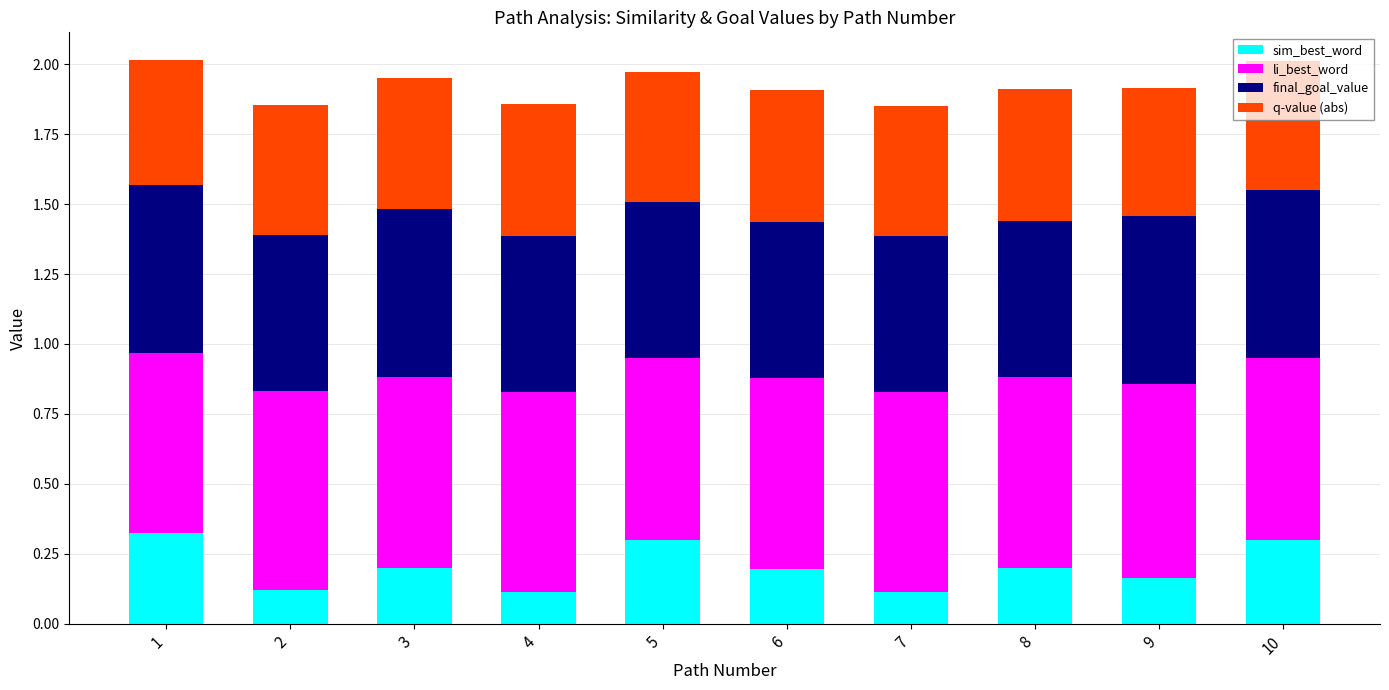

The sim_best_word series shows 0.2 at 6. True or false?

True